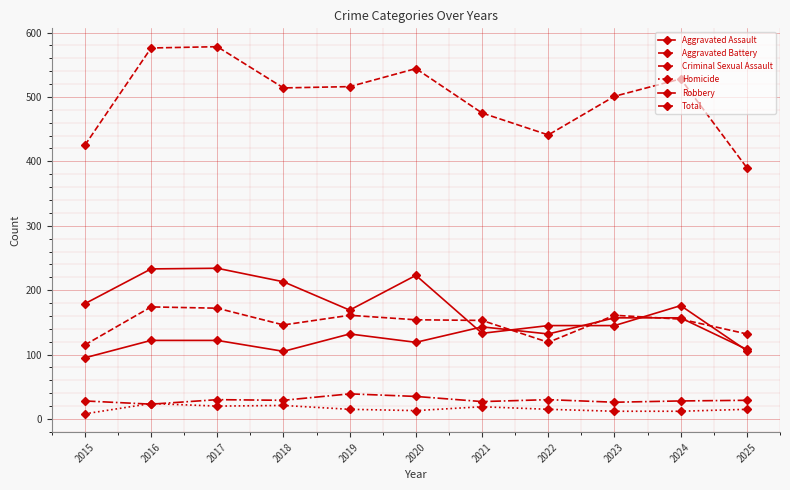

How many values in the Aggravated Battery series are below 154?

5